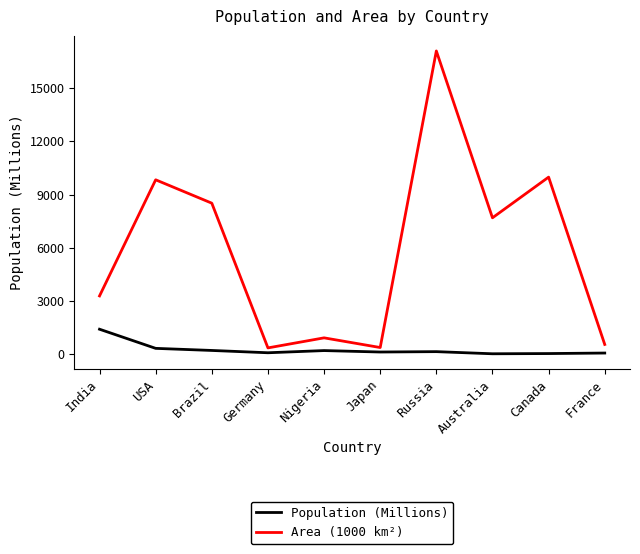

What value does the Population (Millions) series have at India?

1410.0